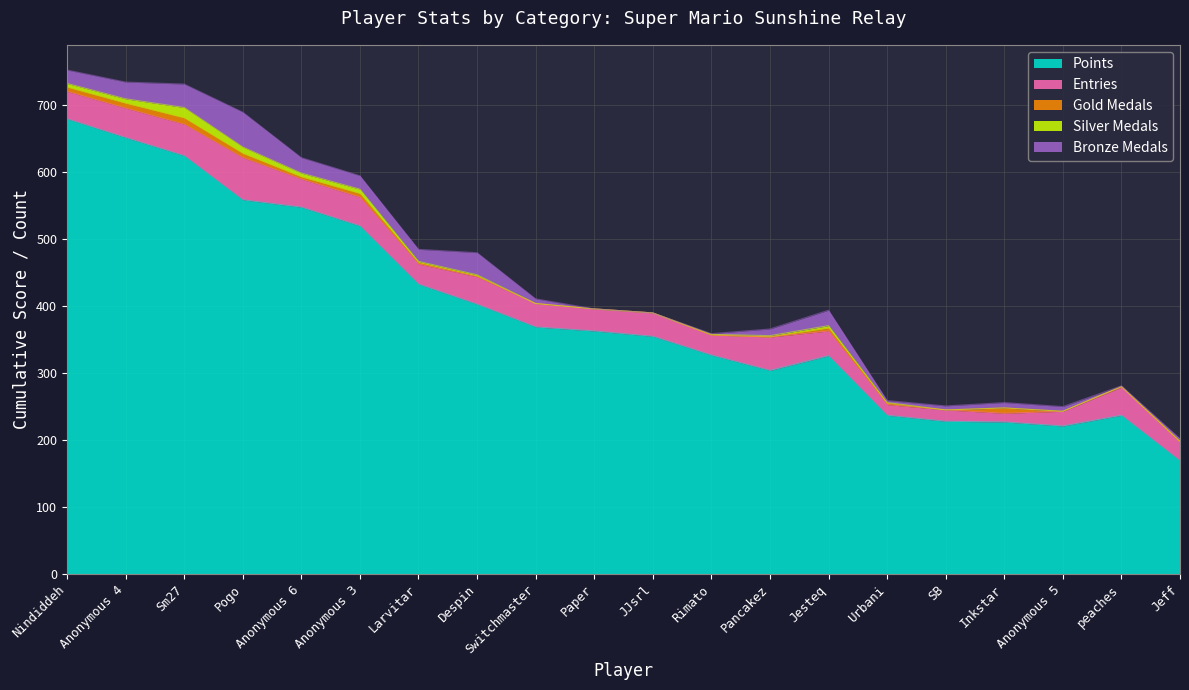

True or false: Entries has more than 0 interior local peaks.

True